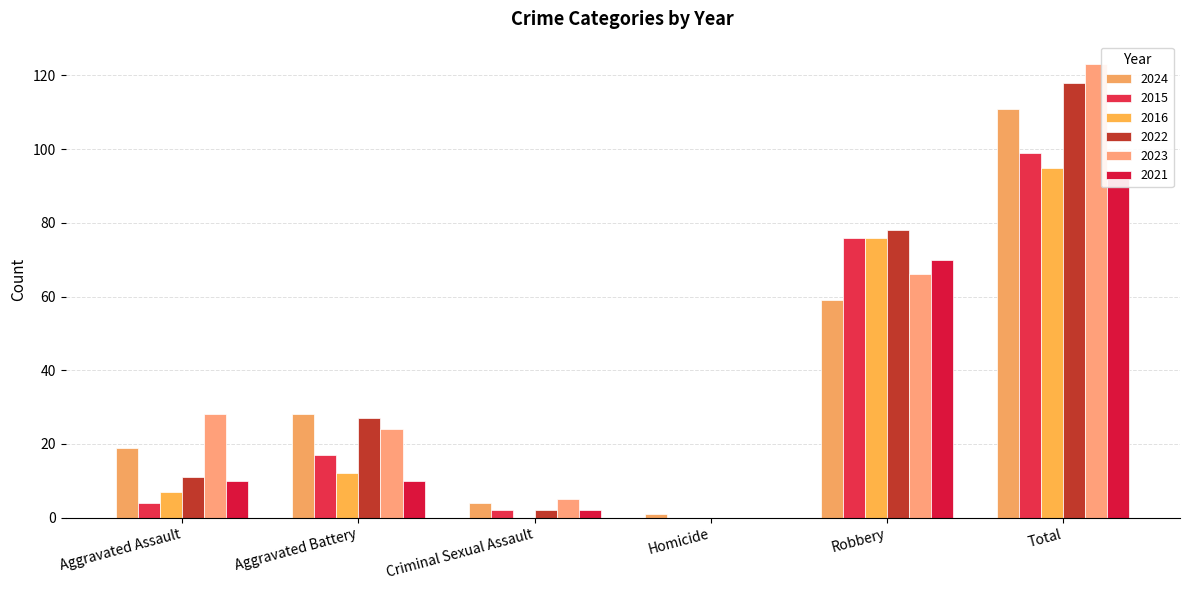

Between Aggravated Assault and Total, which series saw the biggest shift?

2022